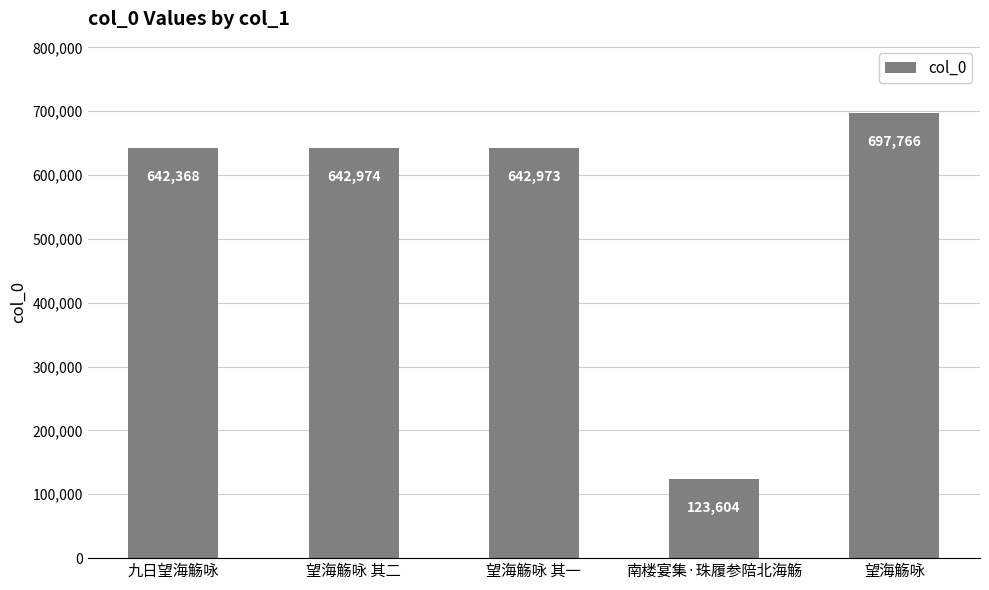

What value does the data have at 南楼宴集·珠履参陪北海觞, to the nearest 100?

123600